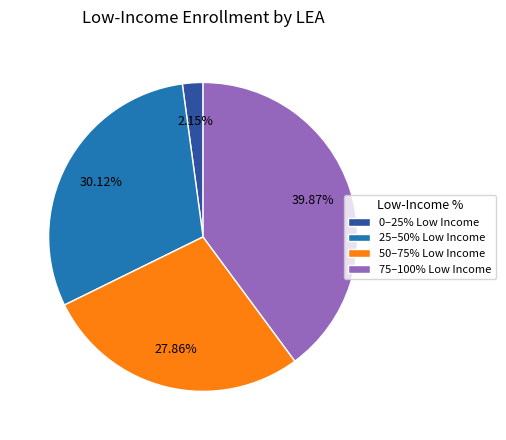

Rank the categories by value from highest to lowest.

75–100% Low Income, 25–50% Low Income, 50–75% Low Income, 0–25% Low Income